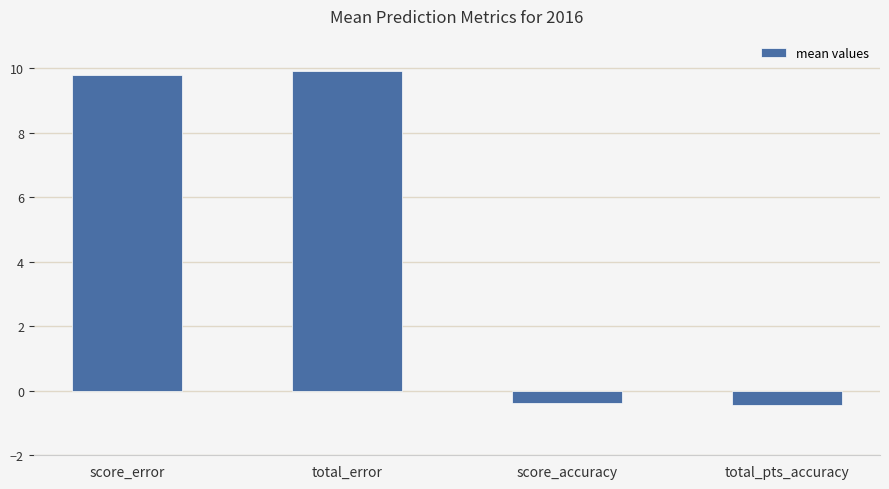

What is the label of the 2nd bar from the left?

total_error